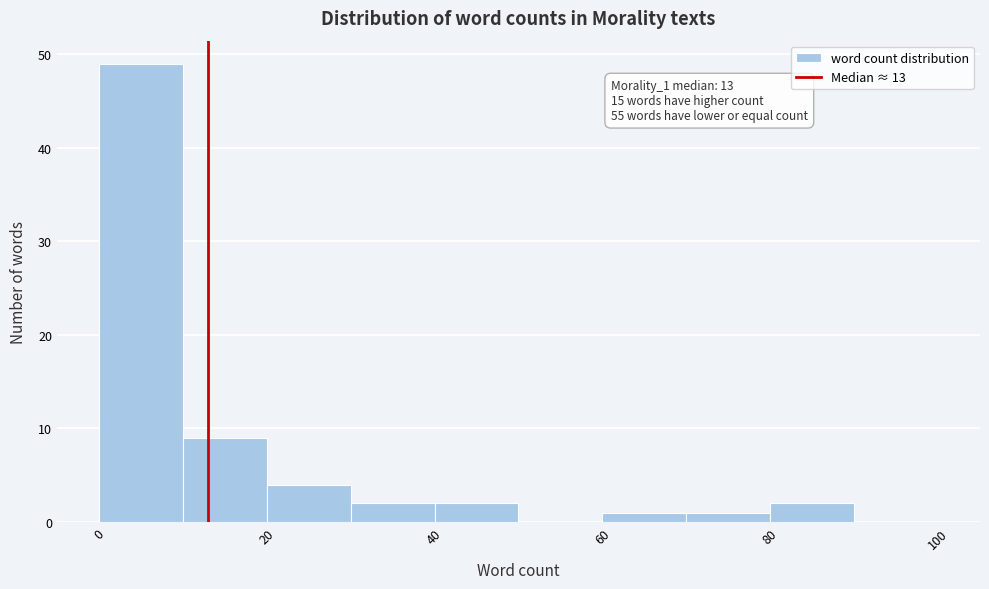

Over which range of the x-axis is the bar tallest?

0 to 10